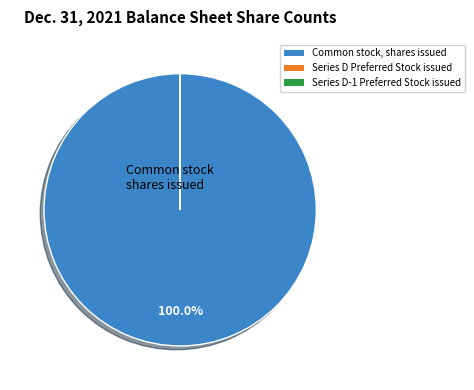

Is there any slice that represents more than half of the pie?

Yes